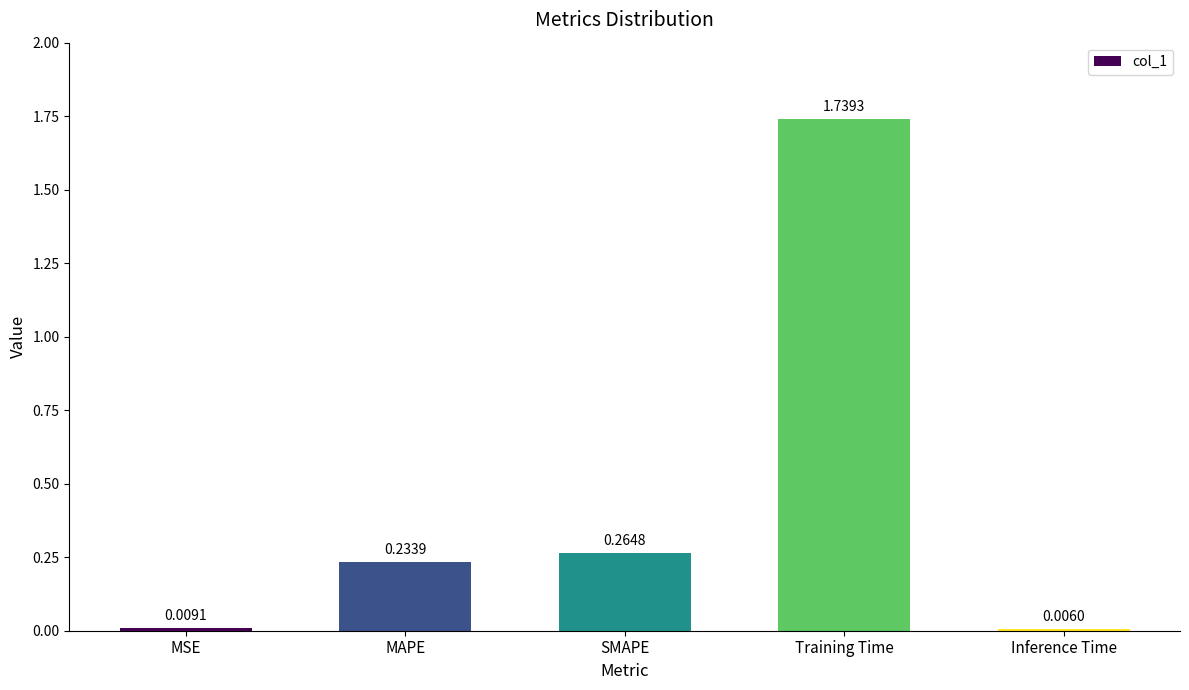

Which has a higher value, Training Time or MAPE?

Training Time